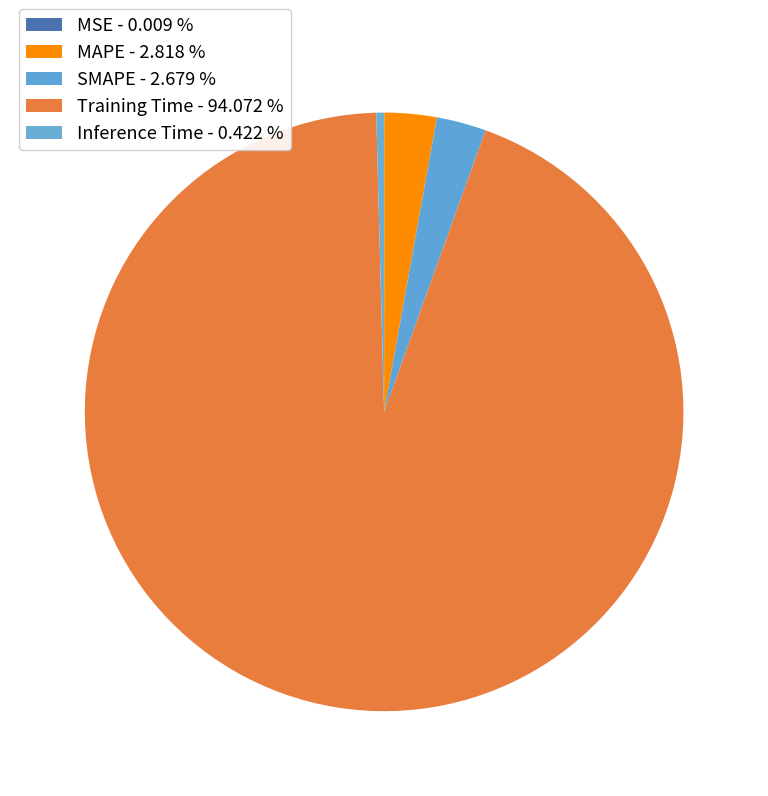

Count the number of slices in the pie.

5